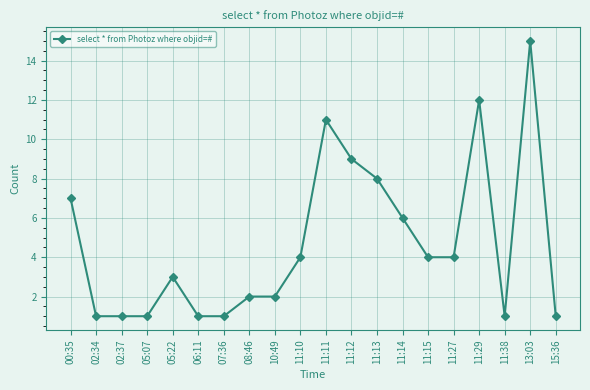

What is the maximum value shown in the chart?

15